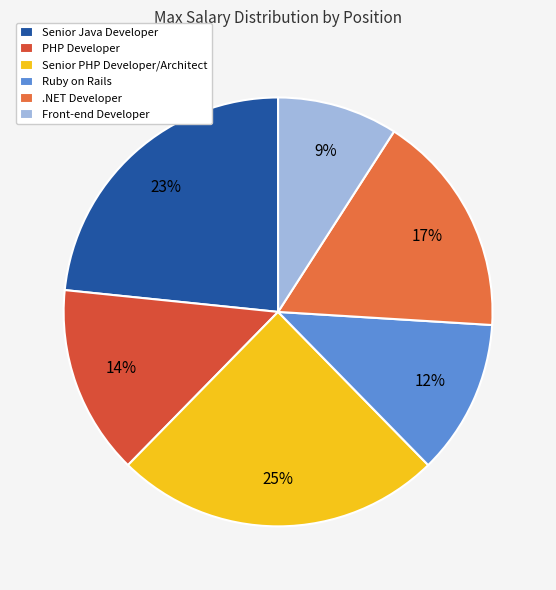

Does Senior Java Developer represent more than half of the total?

No